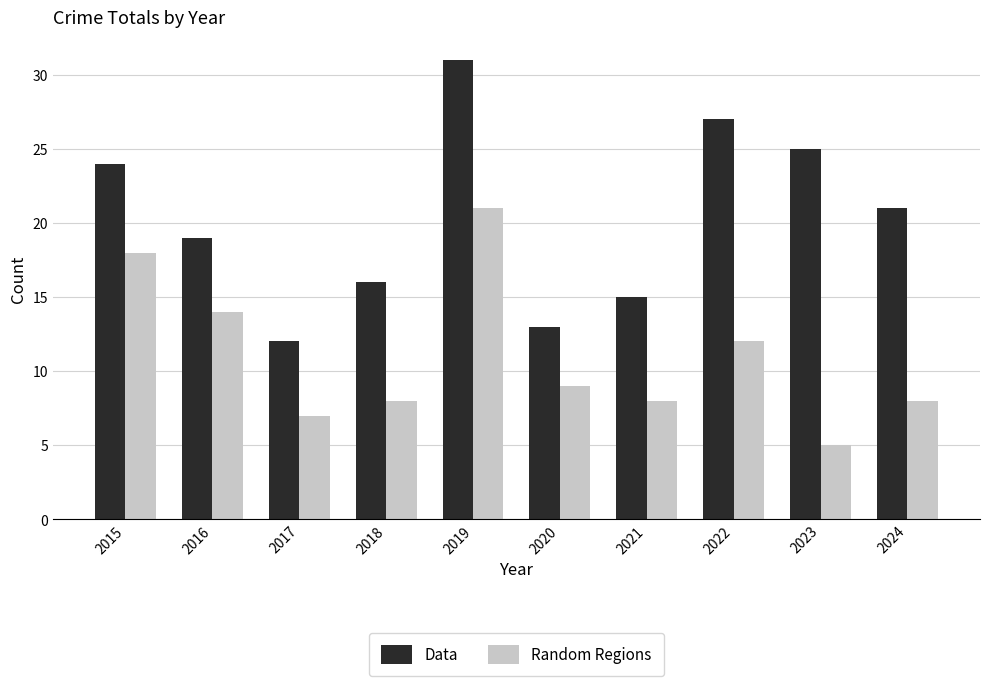

Does the chart contain stacked bars?

No